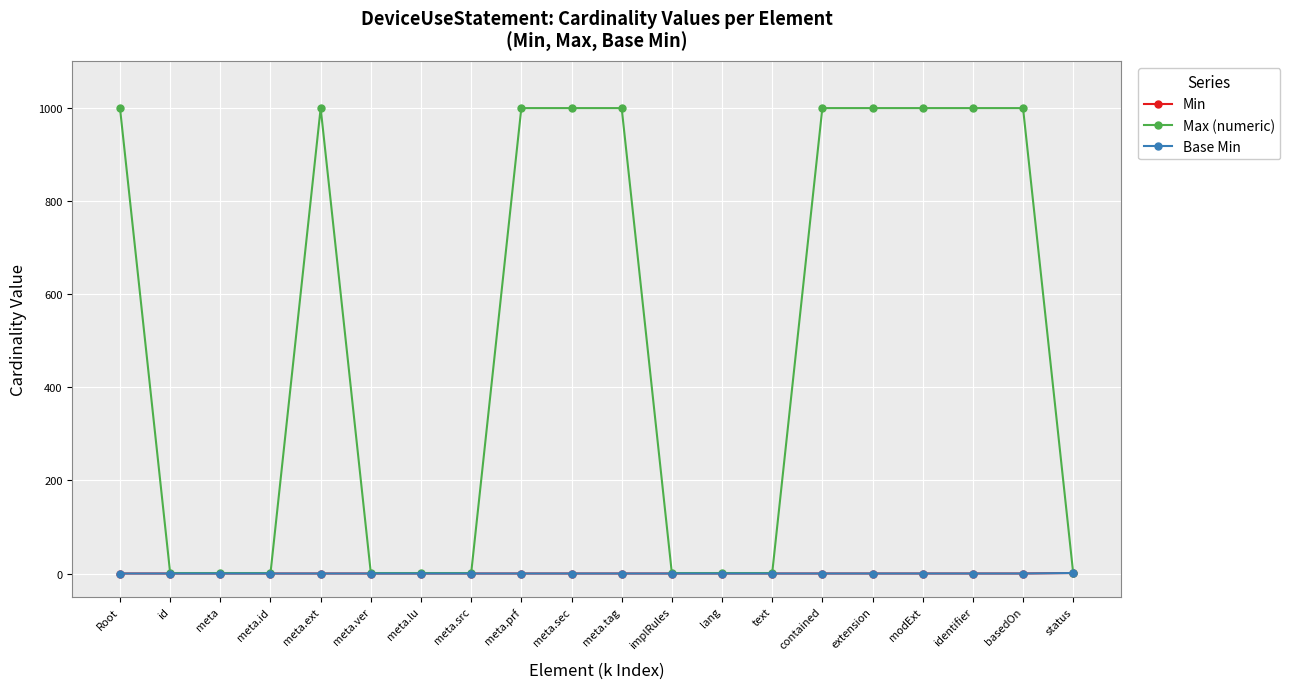

True or false: Min has more than 0 points higher than both neighbors.

False